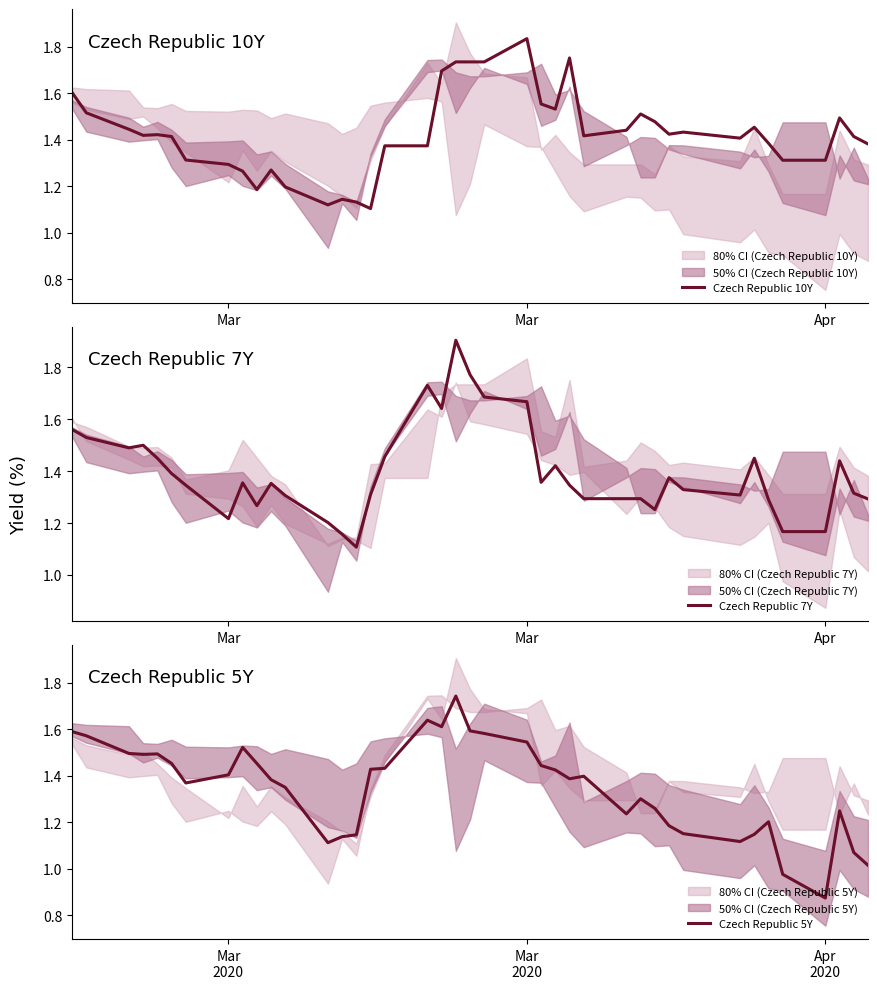

What is the maximum value for Czech Republic 7Y?

1.9